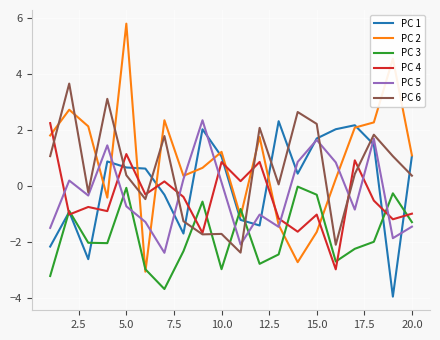

Which series has the widest spread of values?

PC 2